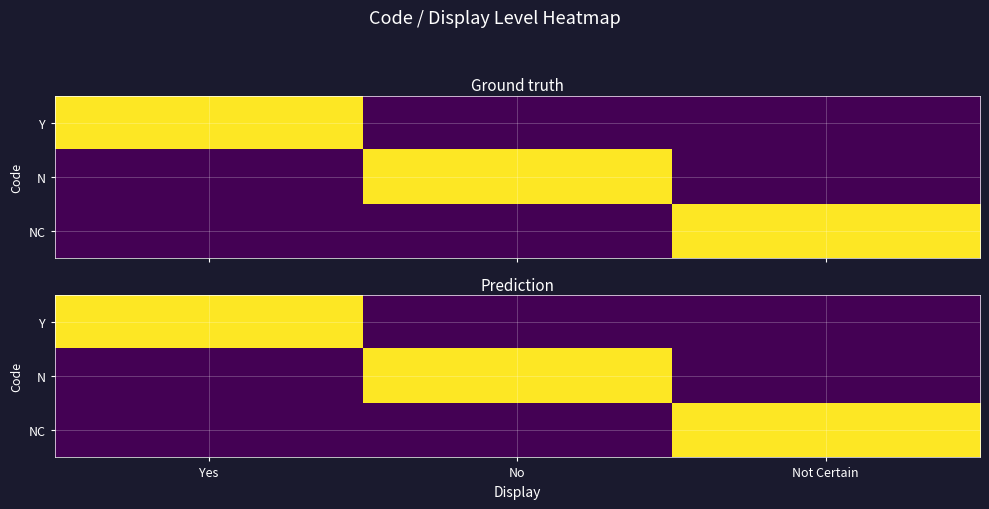

Which category has the lowest value across all series?

No